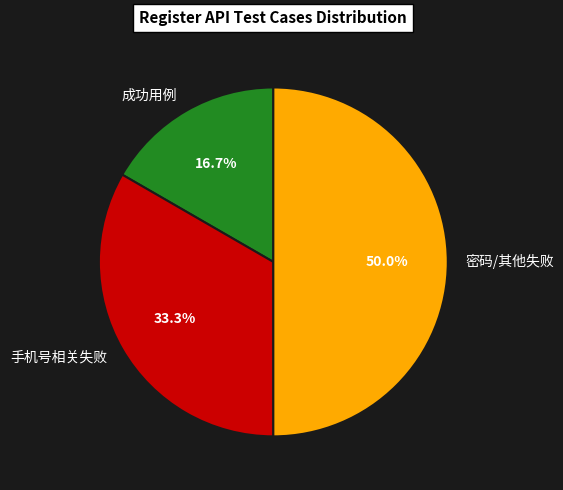

What is the ratio of the value at 密码/其他失败 to the value at 手机号相关失败?

1.5